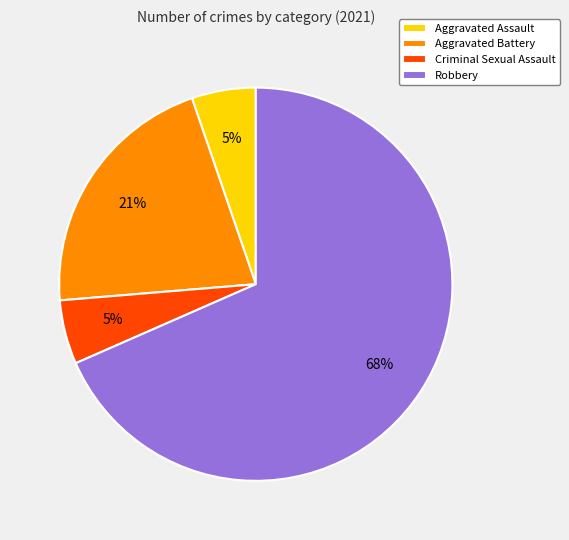

To the nearest percent, what portion does Criminal Sexual Assault represent?

5%